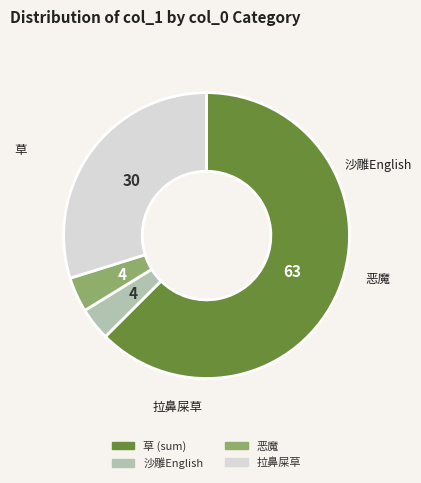

Which has a higher value, 草 (sum) or 恶魔?

草 (sum)